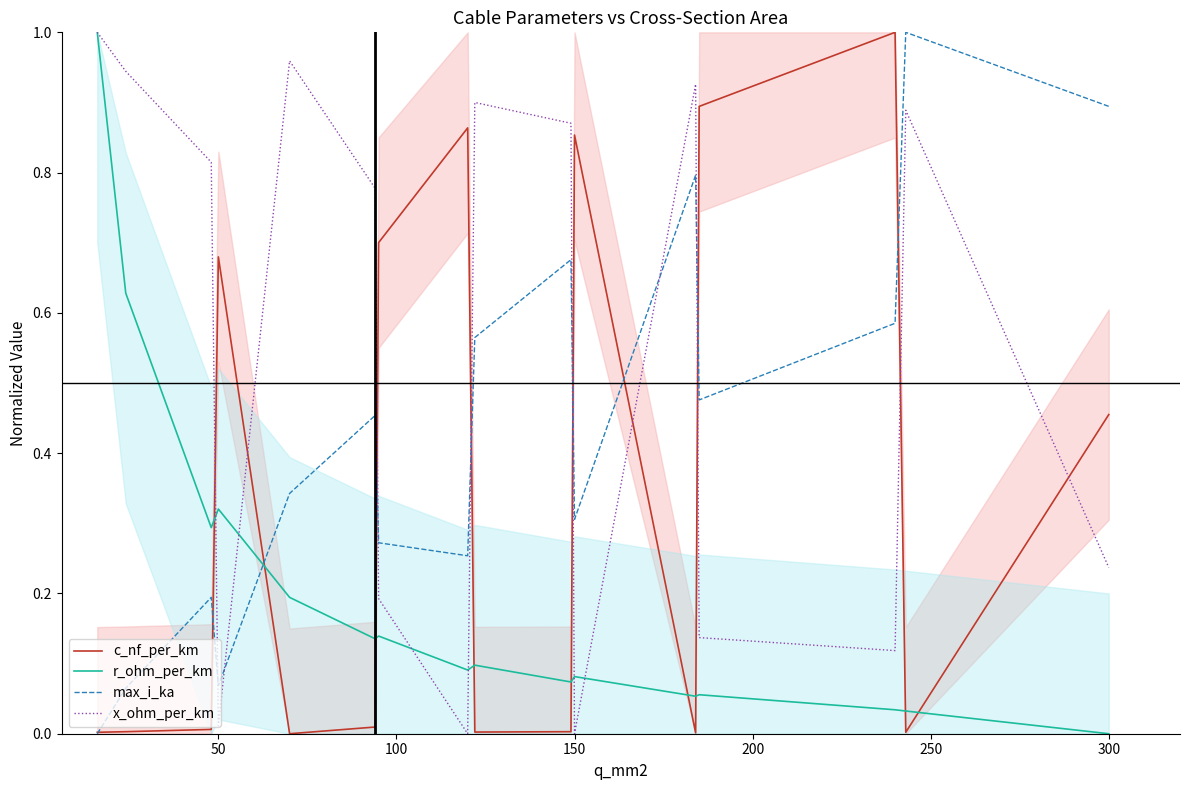

True or false: max_i_ka and x_ohm_per_km cross at least once.

True